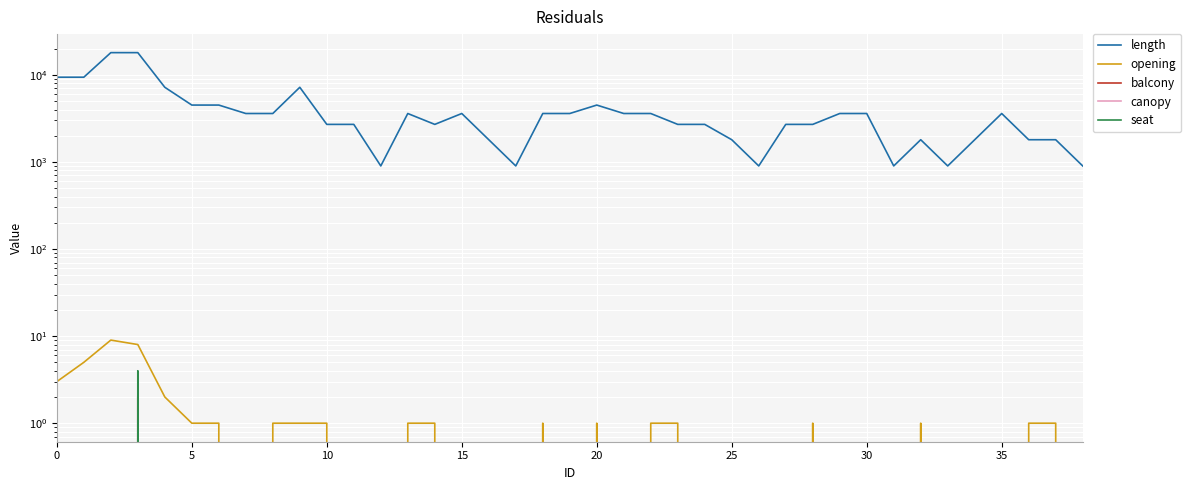

Which series has the largest range (max minus min)?

length